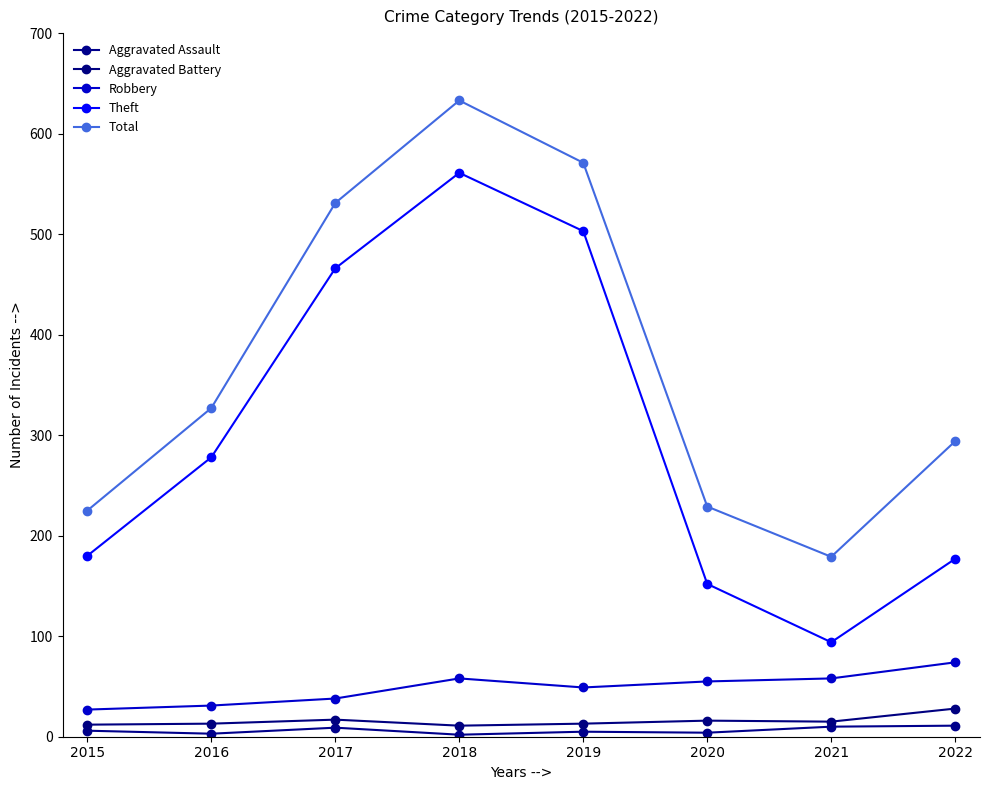

In Aggravated Battery, how many points are higher than both neighbors (excluding endpoints)?

2